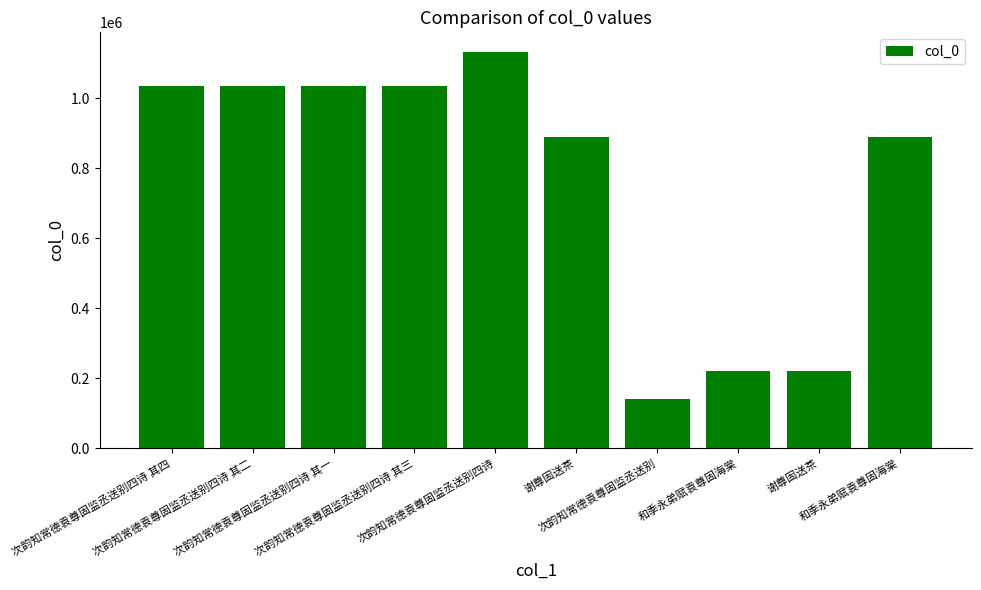

How many categories are shown in the chart?

10